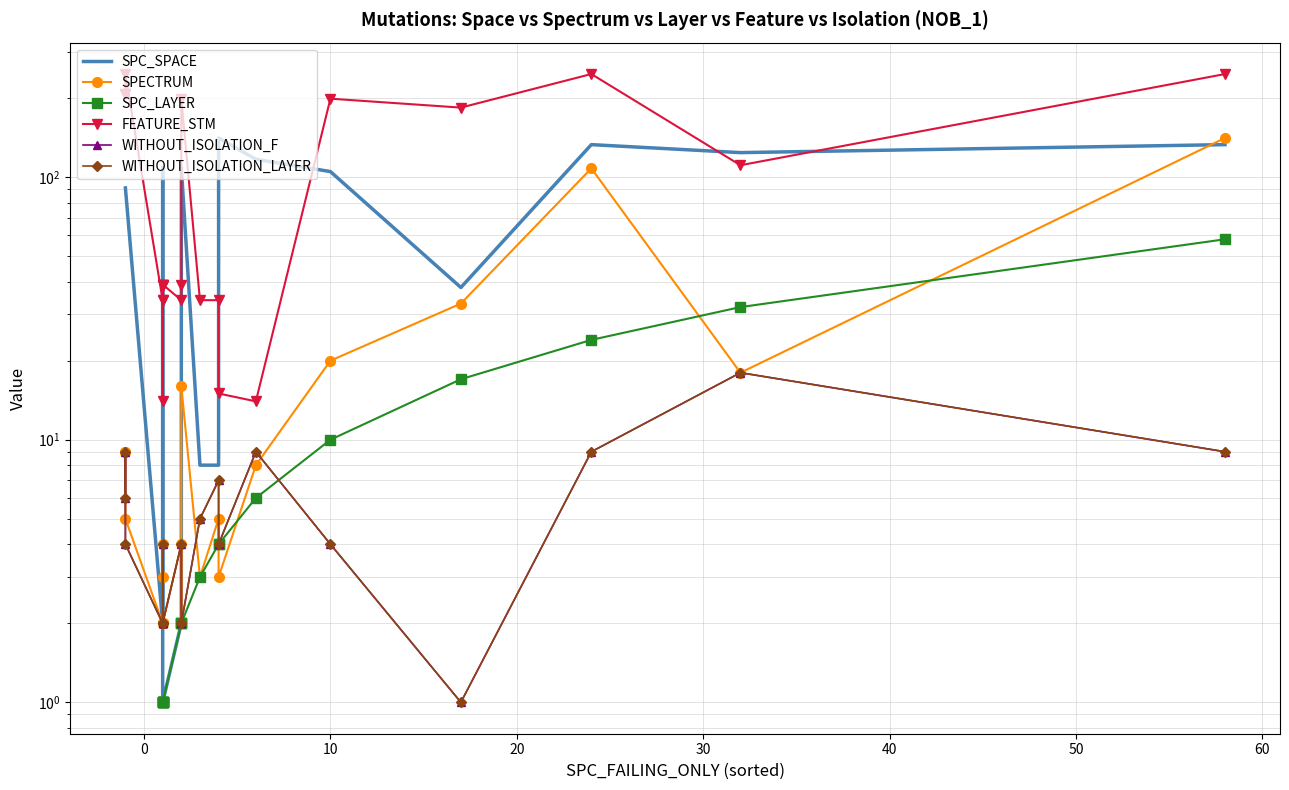

What is the label of the 19th point from the right?

20